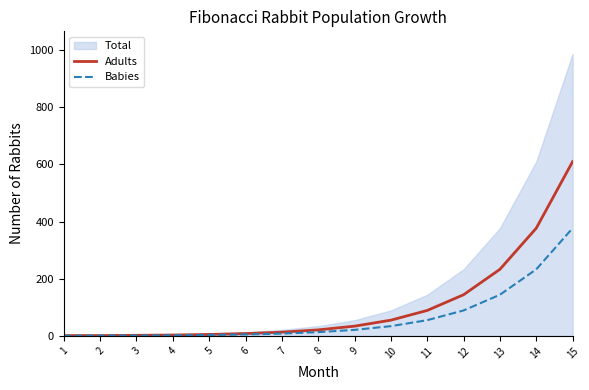

What is the maximum value for Babies?

377